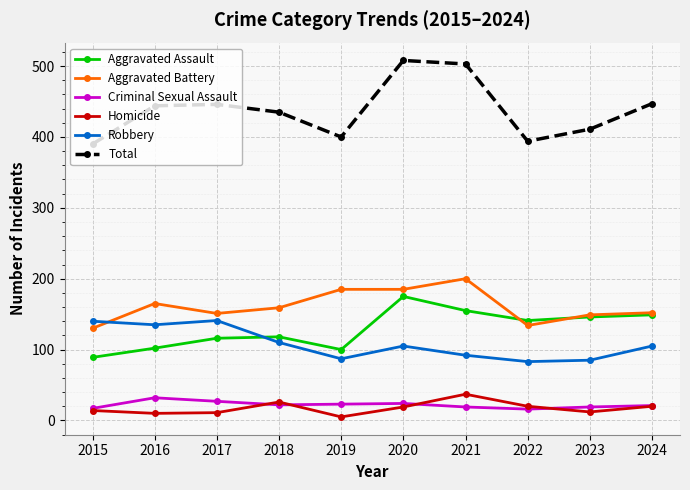

What is the difference between the highest and lowest values at 2022?

378